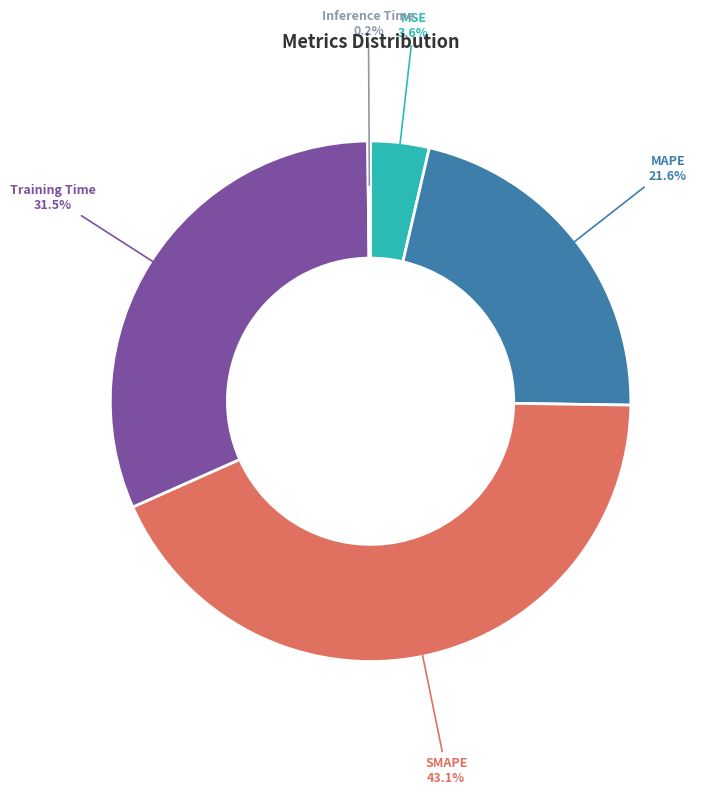

Is there a majority slice in this chart?

No